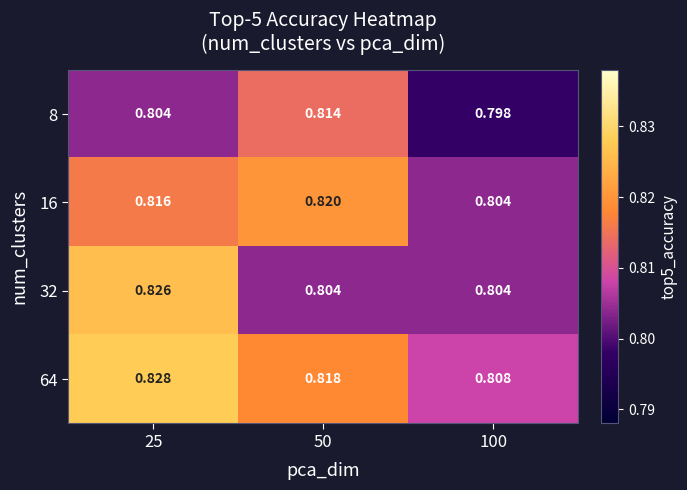

Is the value of 32 at 100 greater than the value of 8 at 50?

No